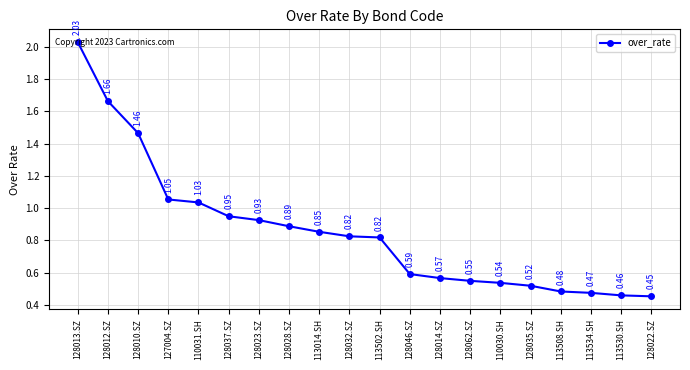

Between 128046.SZ and 128014.SZ, which is larger?

128046.SZ